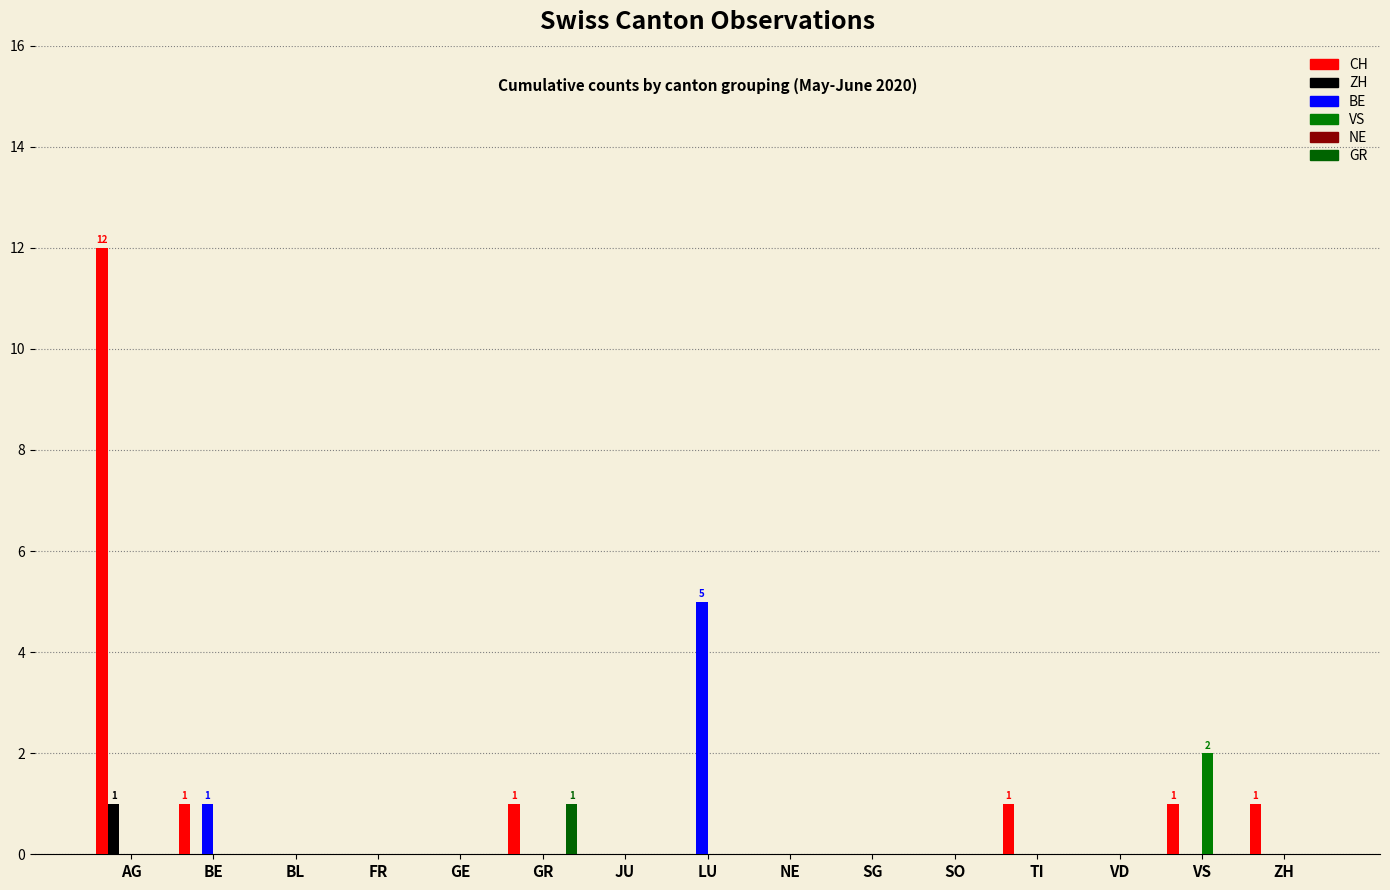

What is the label of the 1st bar from the left?

AG